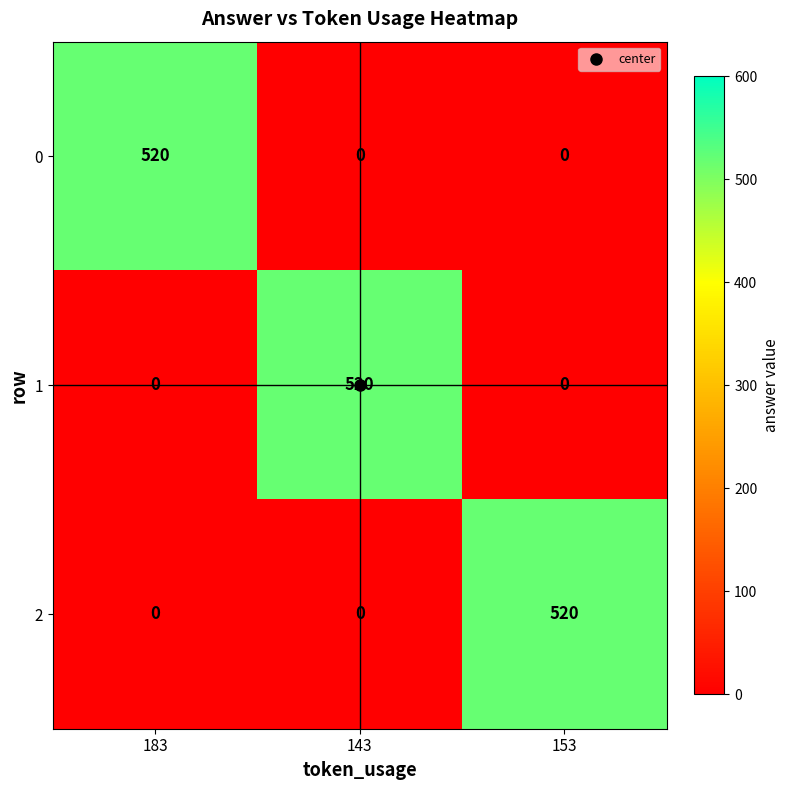

What is the sum of all 2 values?

520